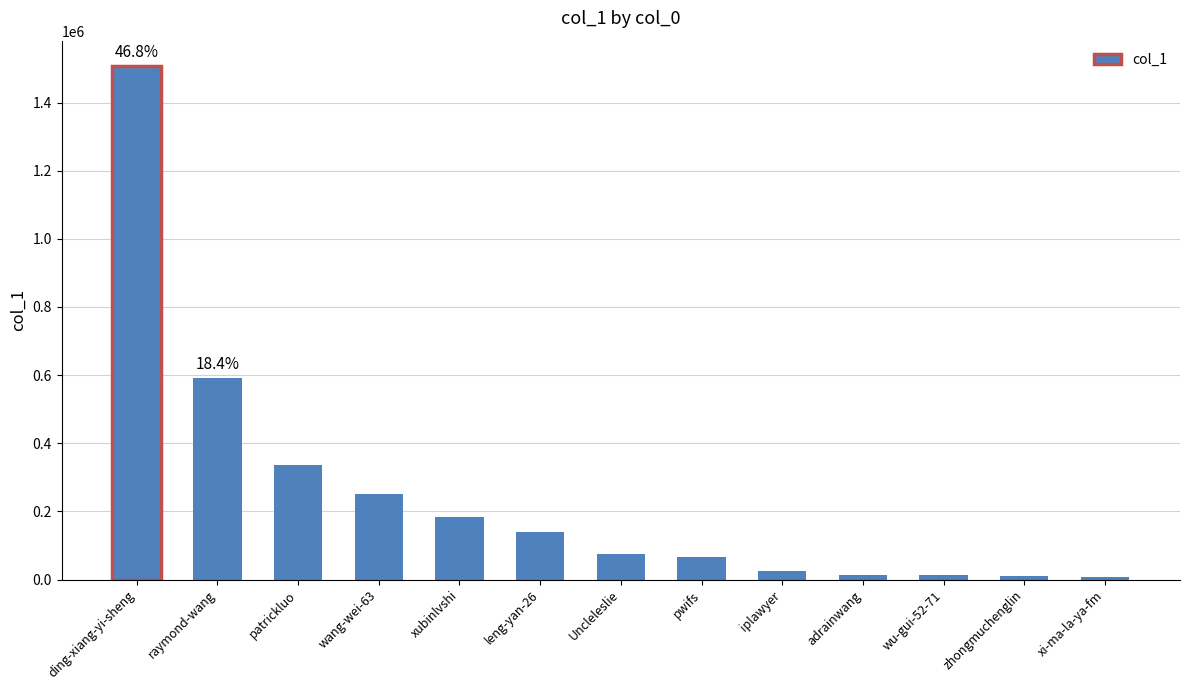

What value does the data have at pwifs, to the nearest 10?

64850